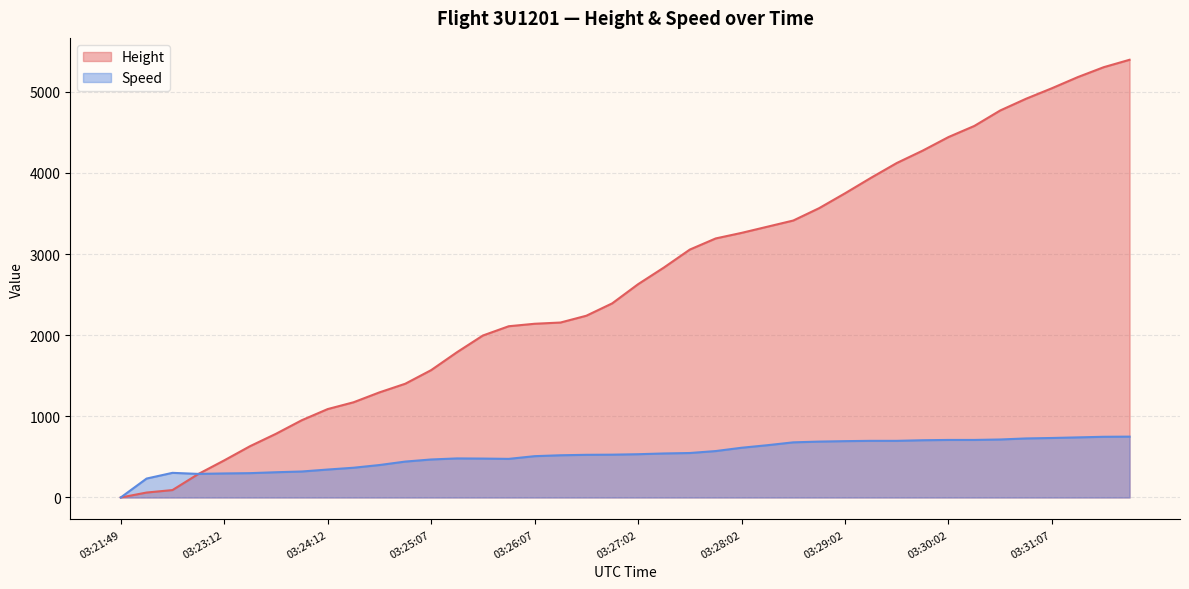

The Speed series shows 128.6 at 03:26:07. True or false?

False